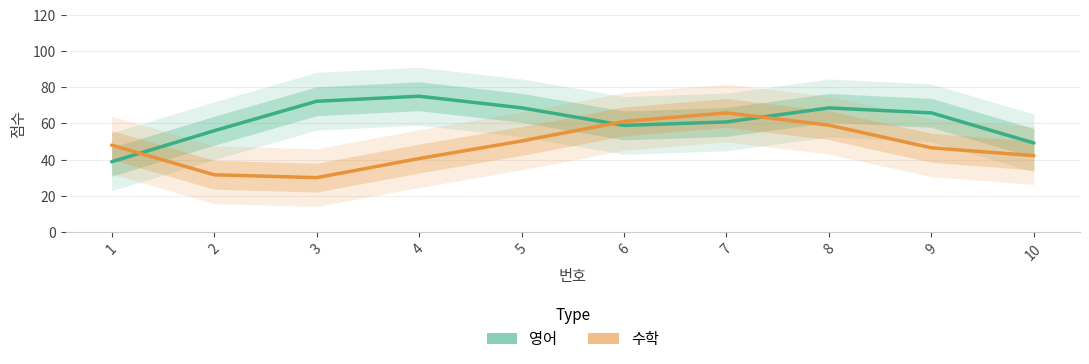

Reading right to left, what are all the values shown in this chart?

영어: 10=49.2	9=65.8	8=68.6	7=60.8	6=58.9	5=68.6	4=75.1	3=72.3	2=55.9	1=38.8
수학: 10=42.2	9=46.5	8=59.0	7=65.8	6=61.1	5=50.3	4=40.5	3=30.0	2=31.6	1=48.0